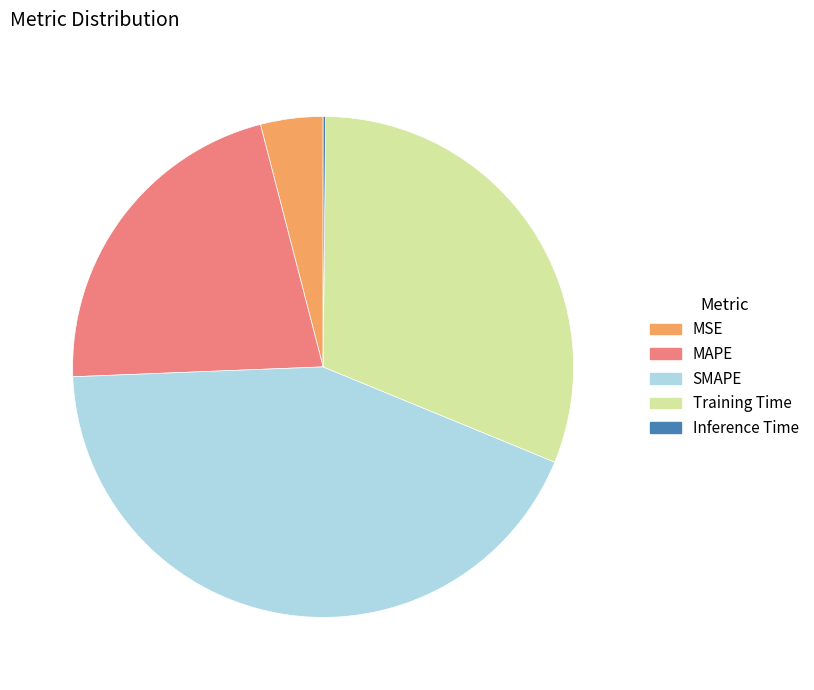

Is it true that MSE is 12% of the pie?

False